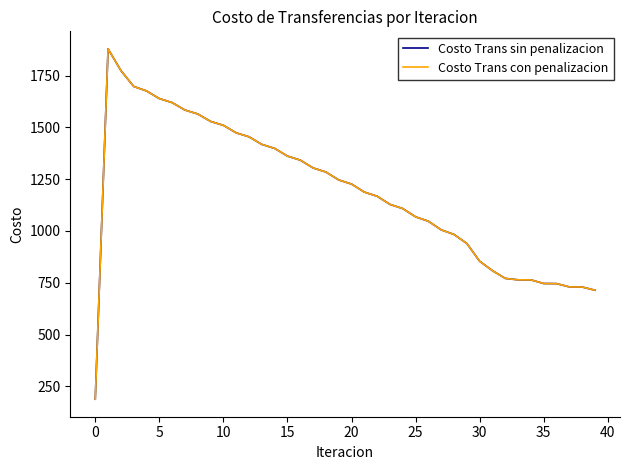

How many lines are shown in the chart?

2